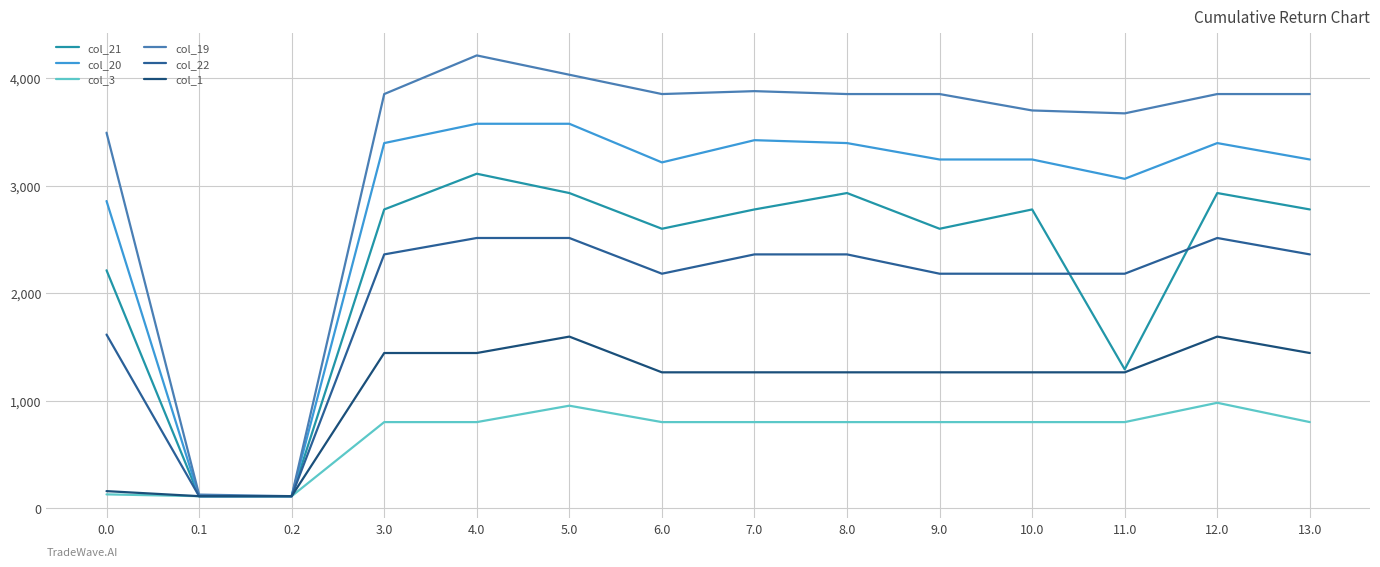

At how many categories does at least one series exceed 633?

12